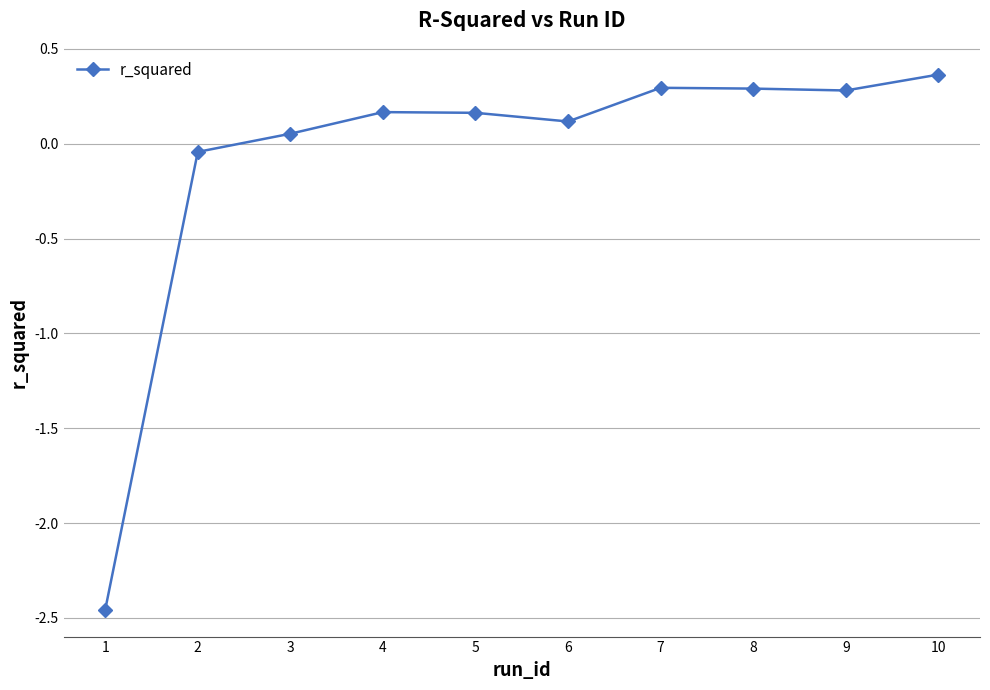

What is the change in value from 1 to 2?

+2.4